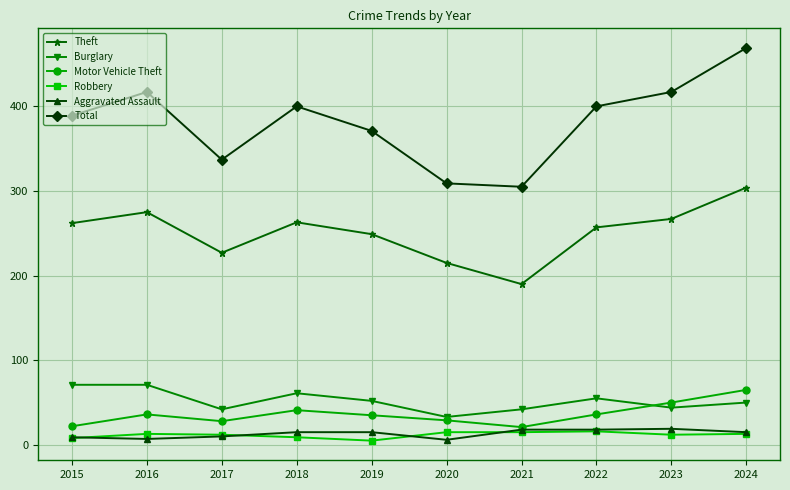

True or false: Theft has a value of 119 at 2018.

False